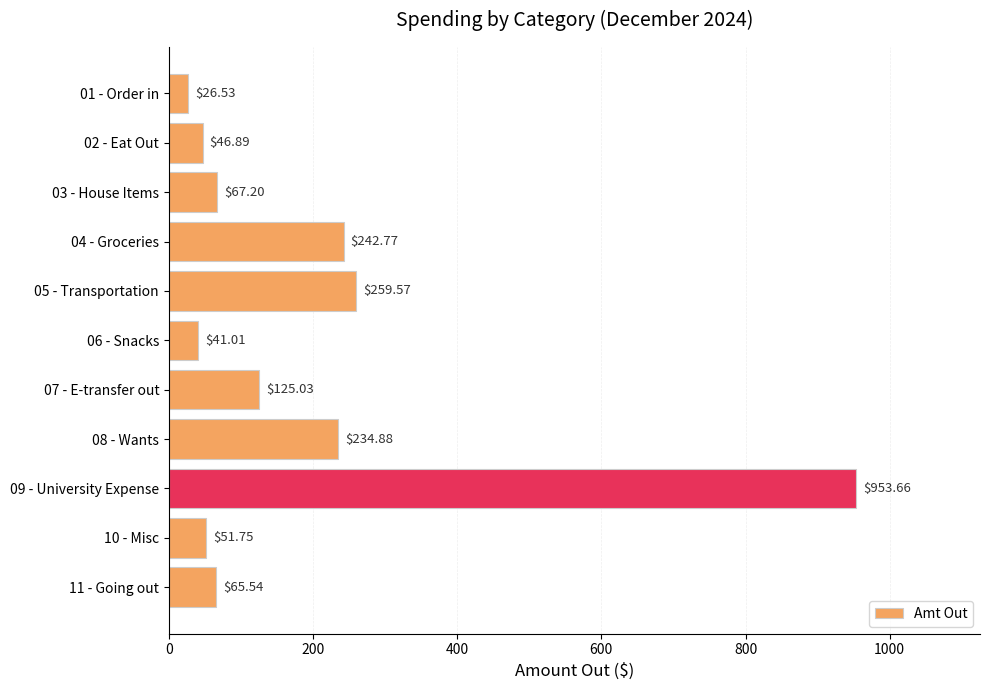

Which has a higher value, 09 - University Expense or 02 - Eat Out?

09 - University Expense